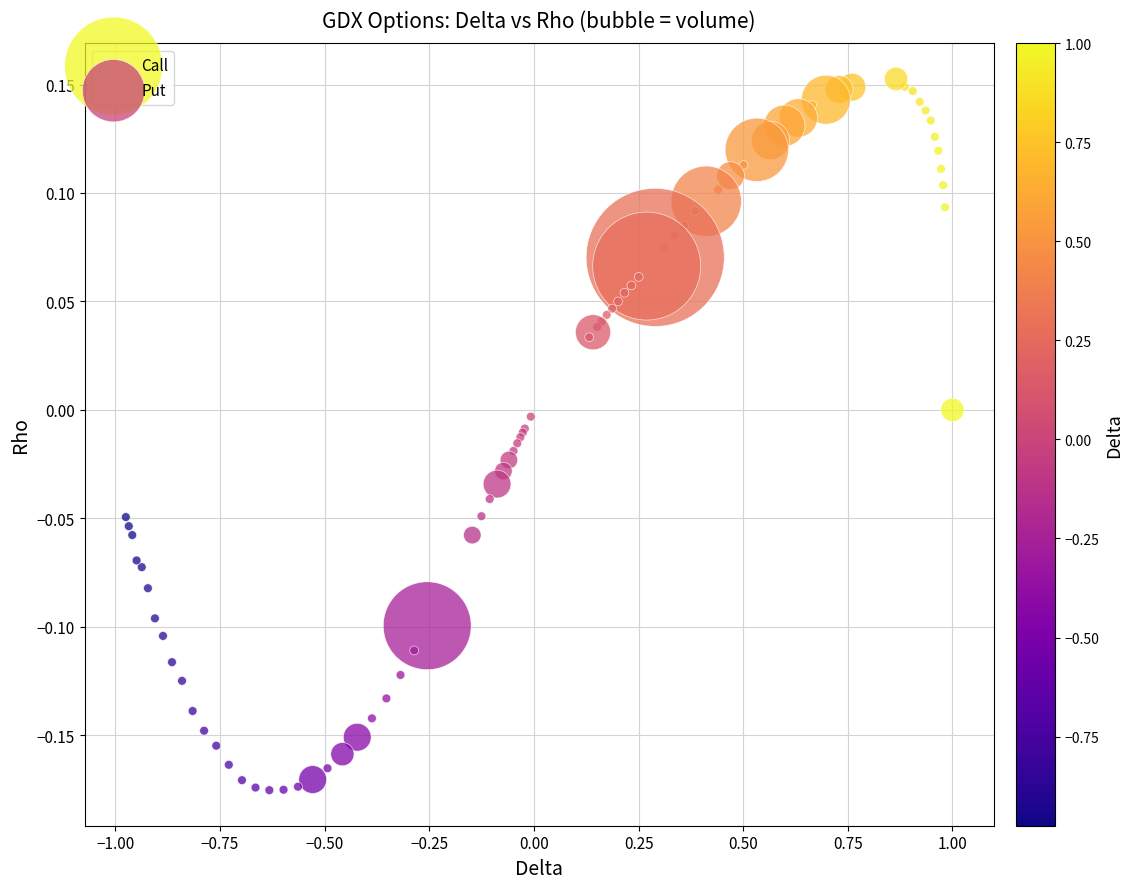

Which series reaches the maximum Y coordinate?

Call